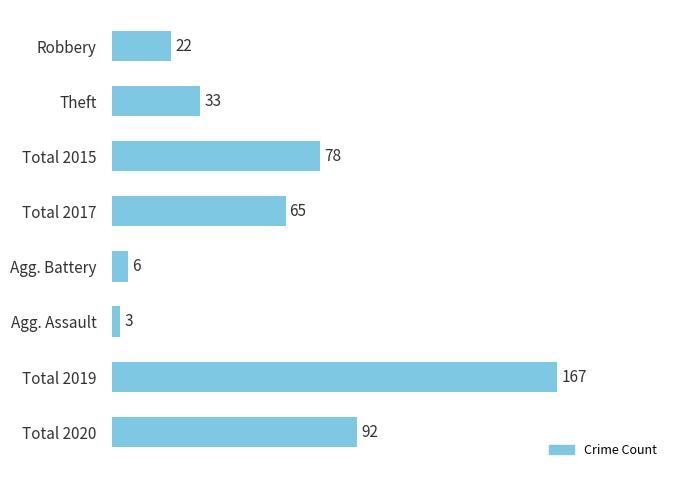

What is the label of the 1st bar from the top?

Robbery